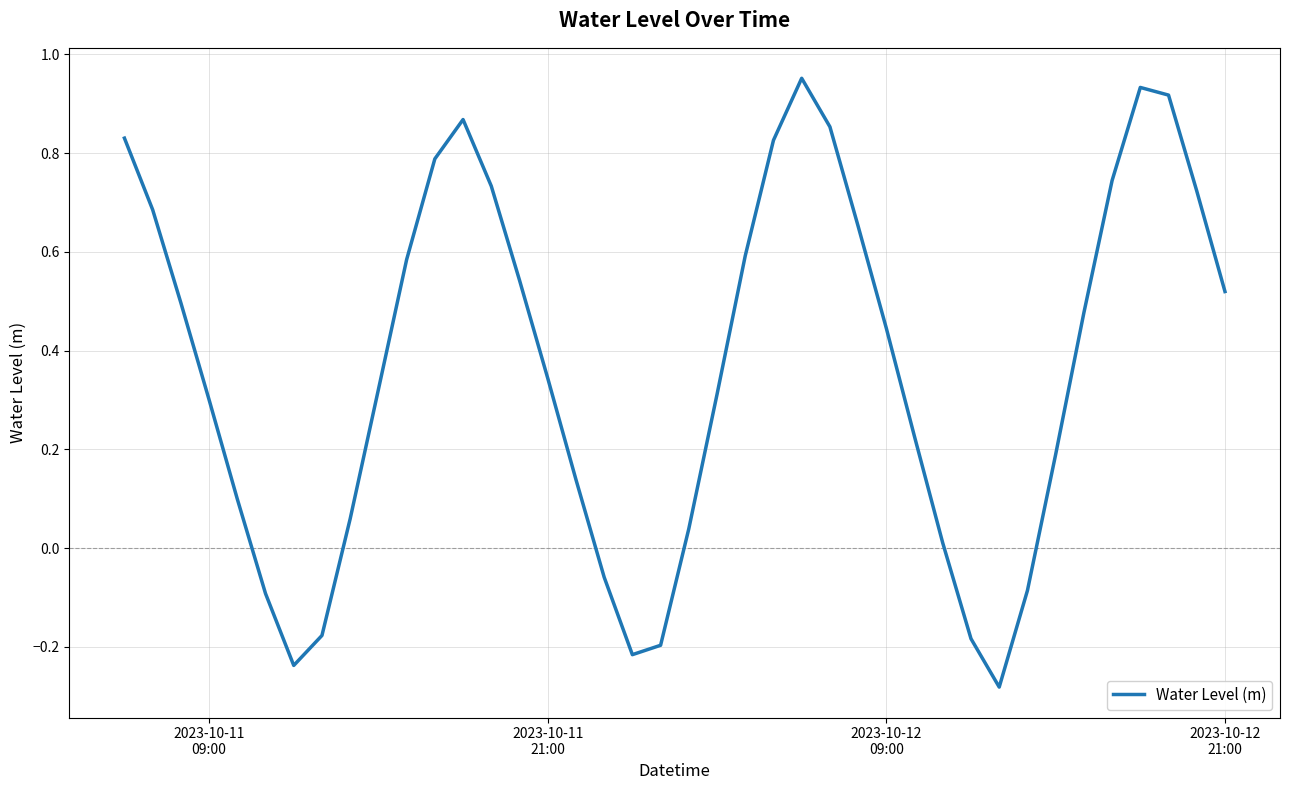

Is this an area chart (filled region under the line)?

No